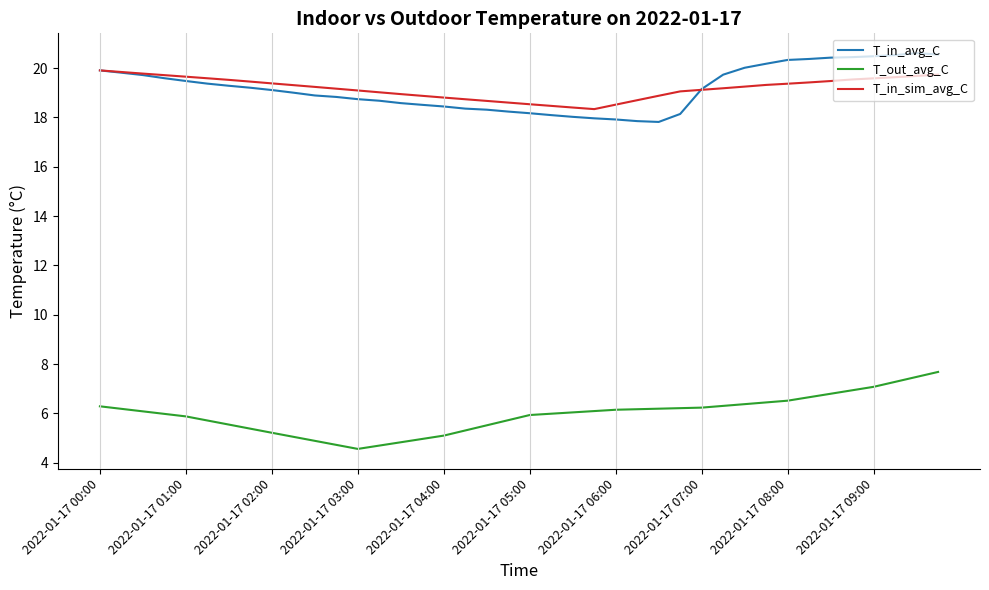

What is the difference between the maximum and second lowest values in the T_in_avg_C series?

2.8